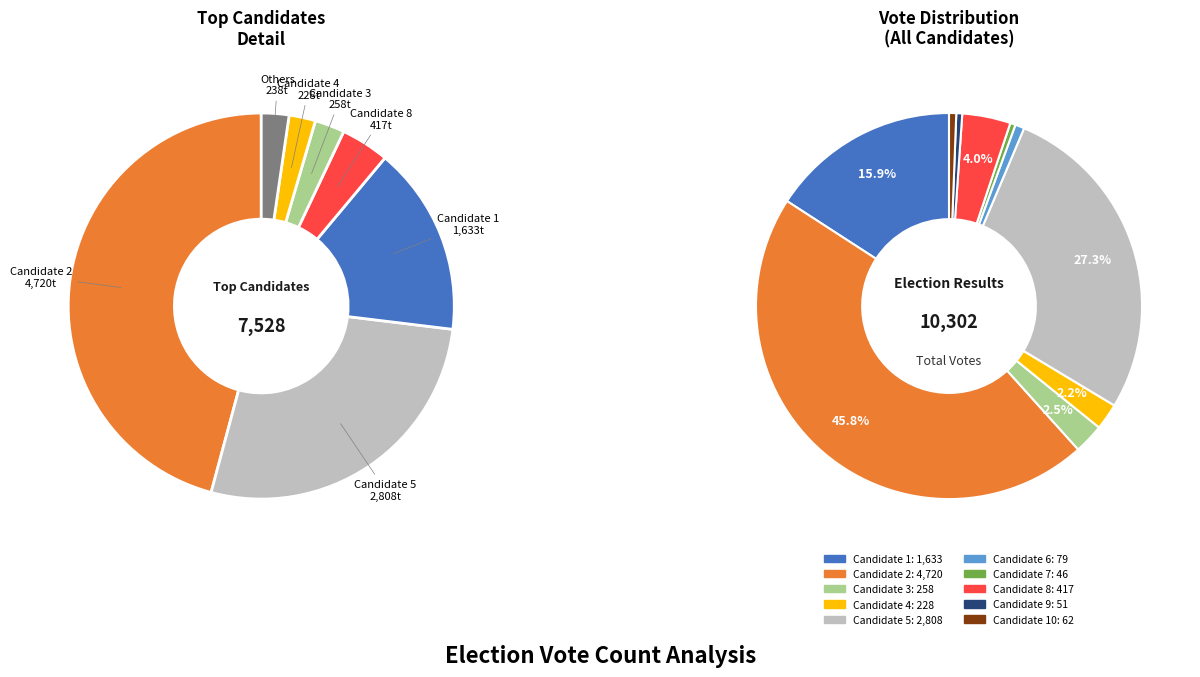

Does pUnz nso j k; account for over 50% of the chart?

No